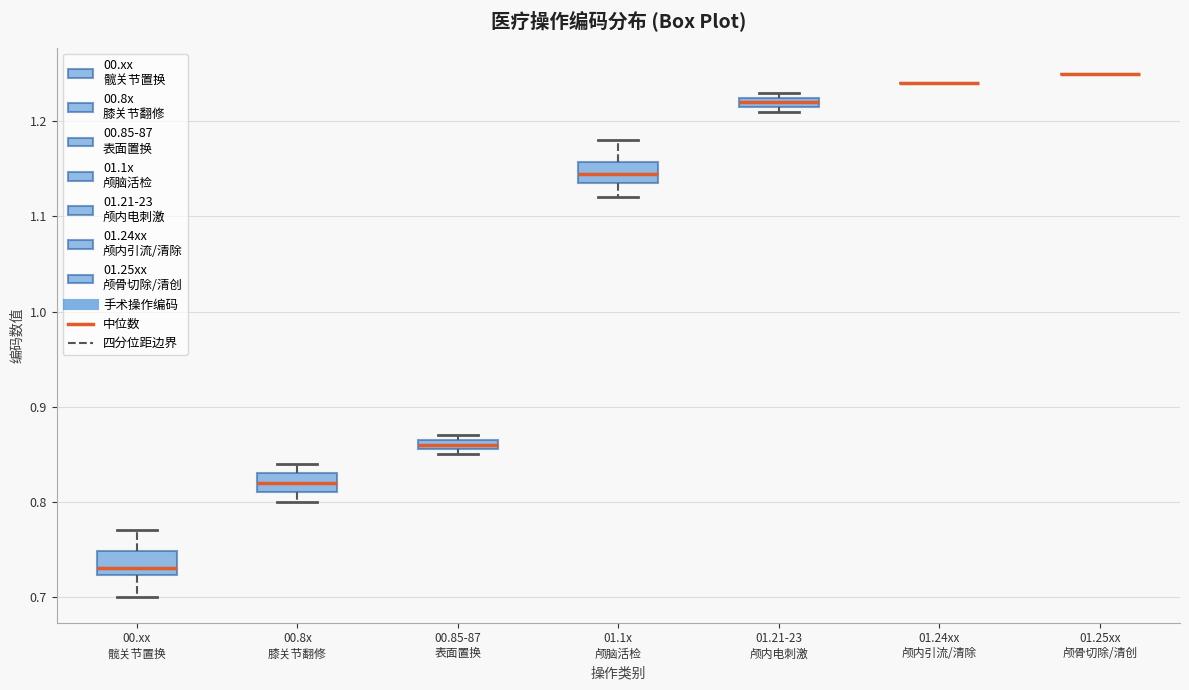

Where does the median line of the box for 01.1x 颅脑活检 sit on the y-axis? The values are not printed on the chart, so give them approximately, as read against the axis.

1.15